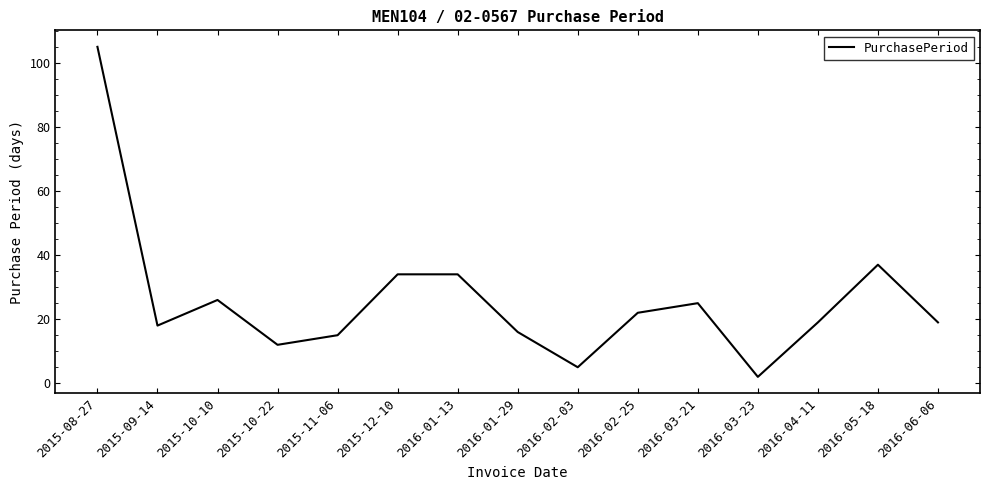

What is the sum of the values at 2015-10-10 and 2016-03-21?

51